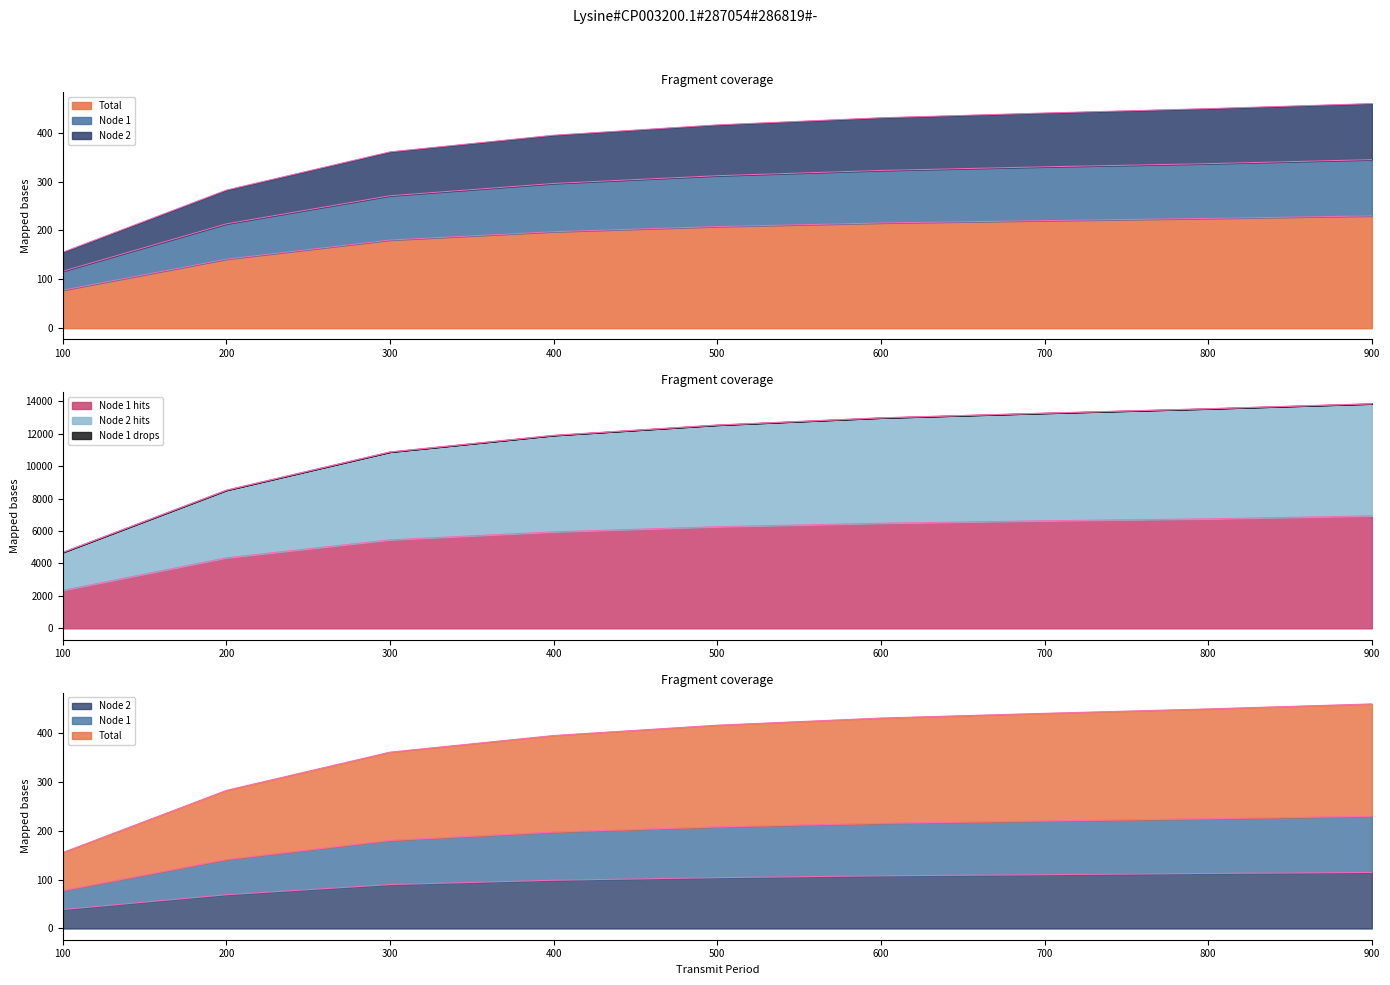

Does the chart have visible grid lines?

No